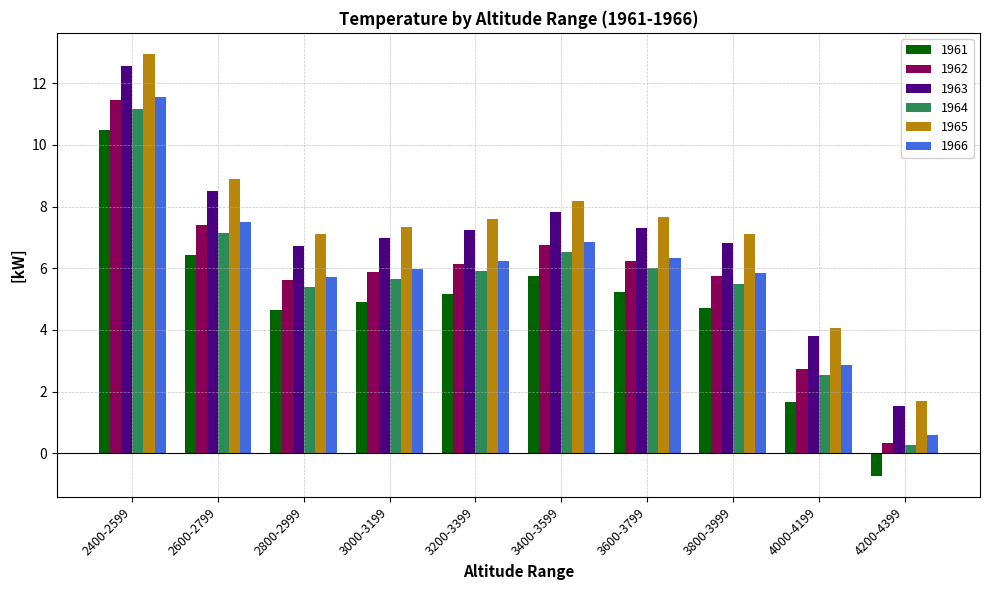

How many groups of bars are there?

10